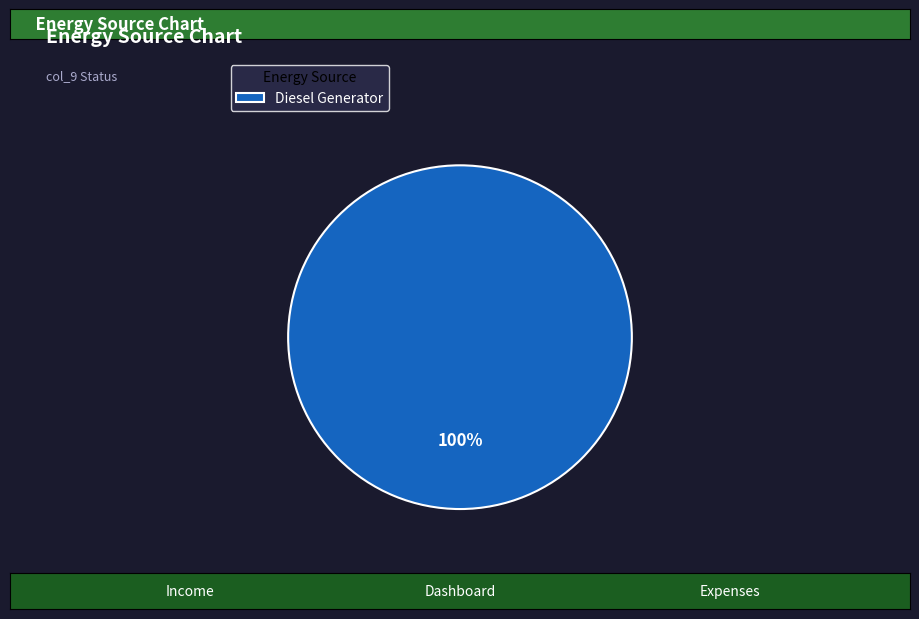

What percentage is the Diesel Generator slice, to the nearest percent?

100%